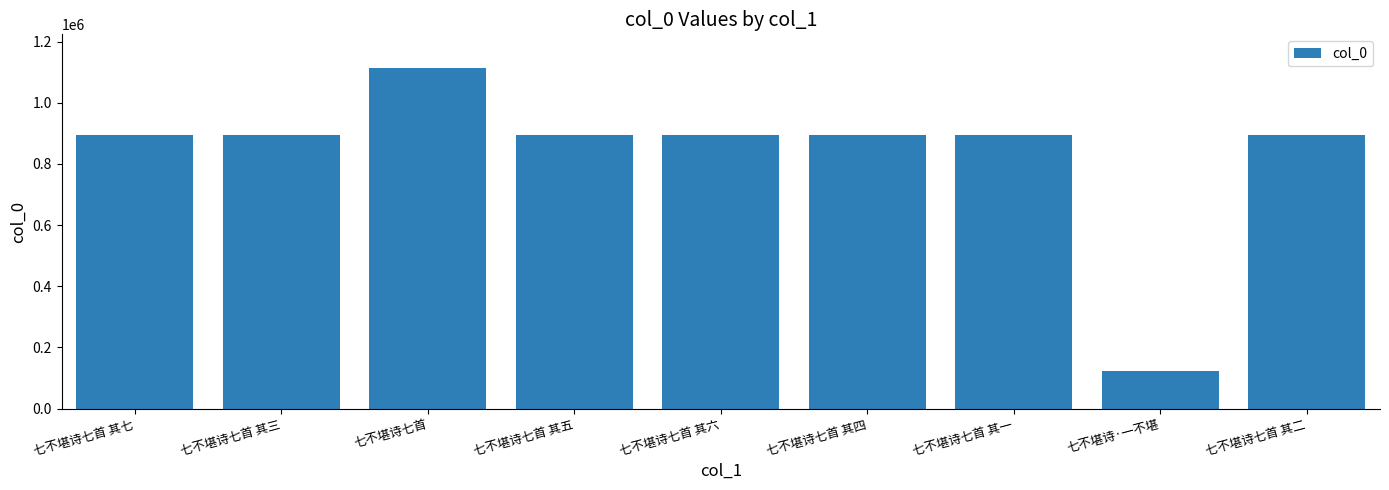

How many bars are there in total?

9